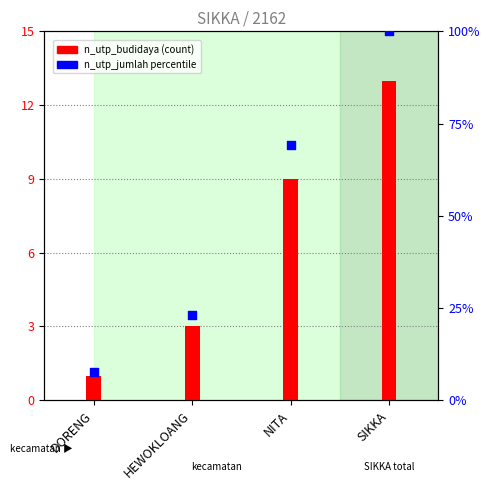

What is the total value across all series at HEWOKLOANG?

26.1